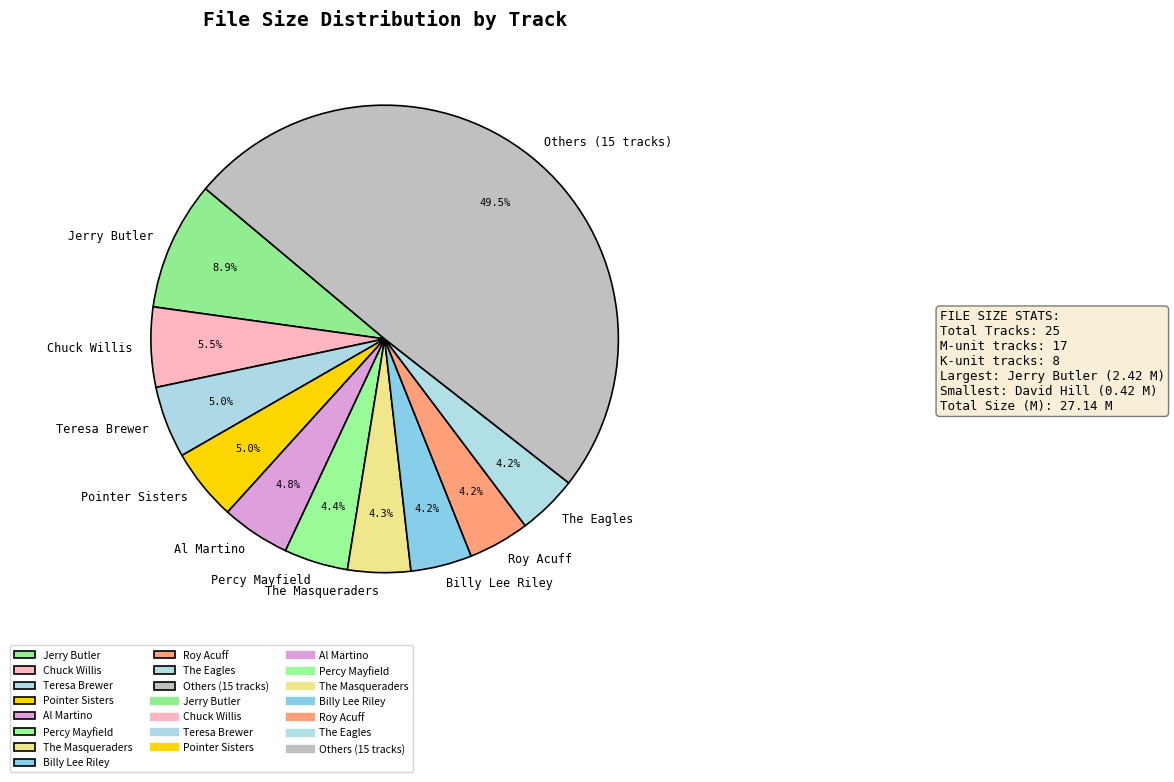

Which slice is the largest?

Others (15 tracks)